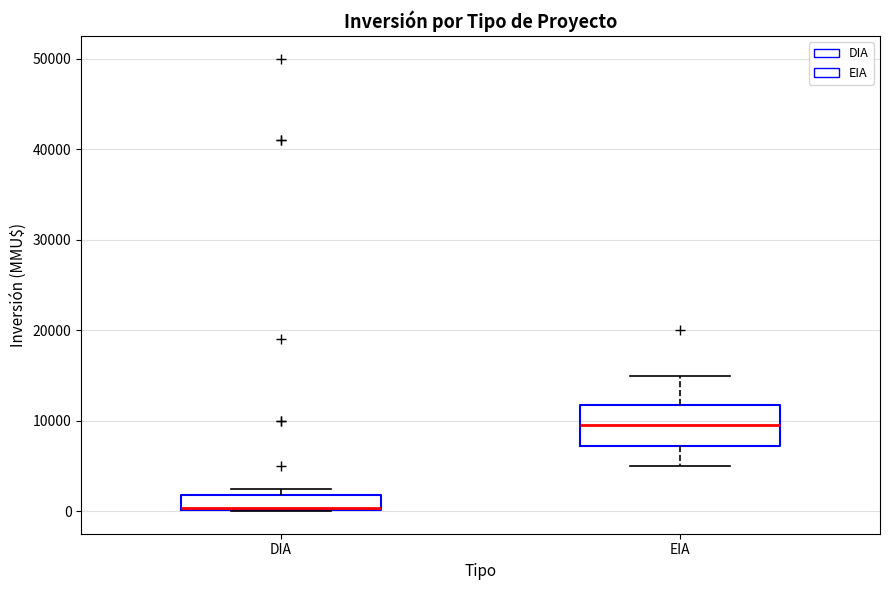

Where is the lower edge of the box for DIA on the y-axis? The values are not printed on the chart, so give them approximately, as read against the axis.

0